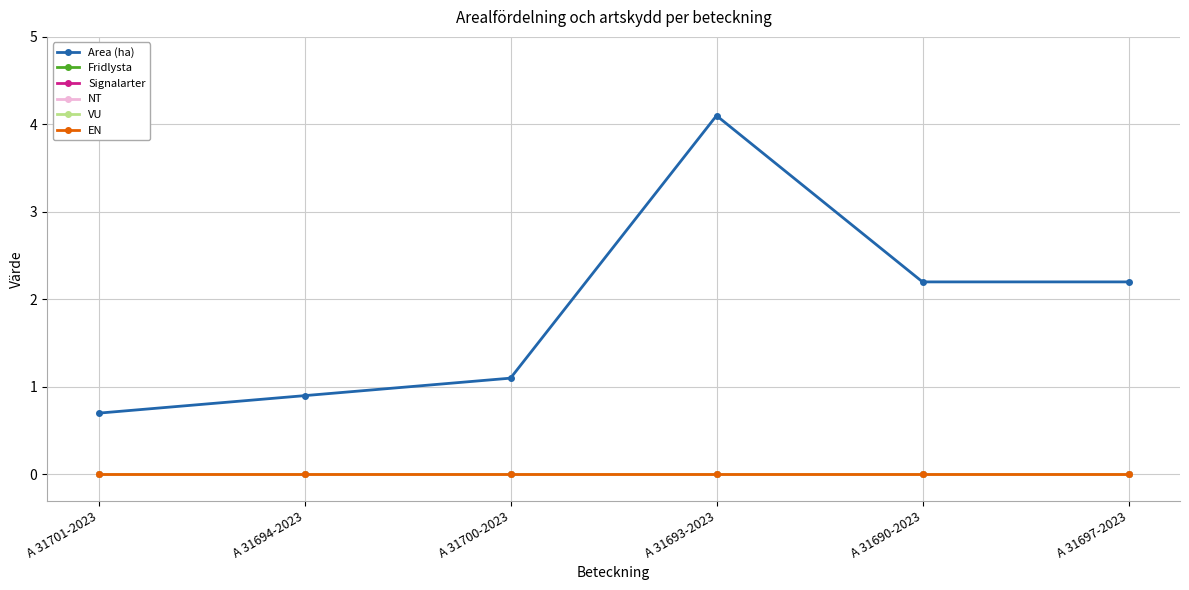

What is the label of the 5th point from the left?

A 31690-2023